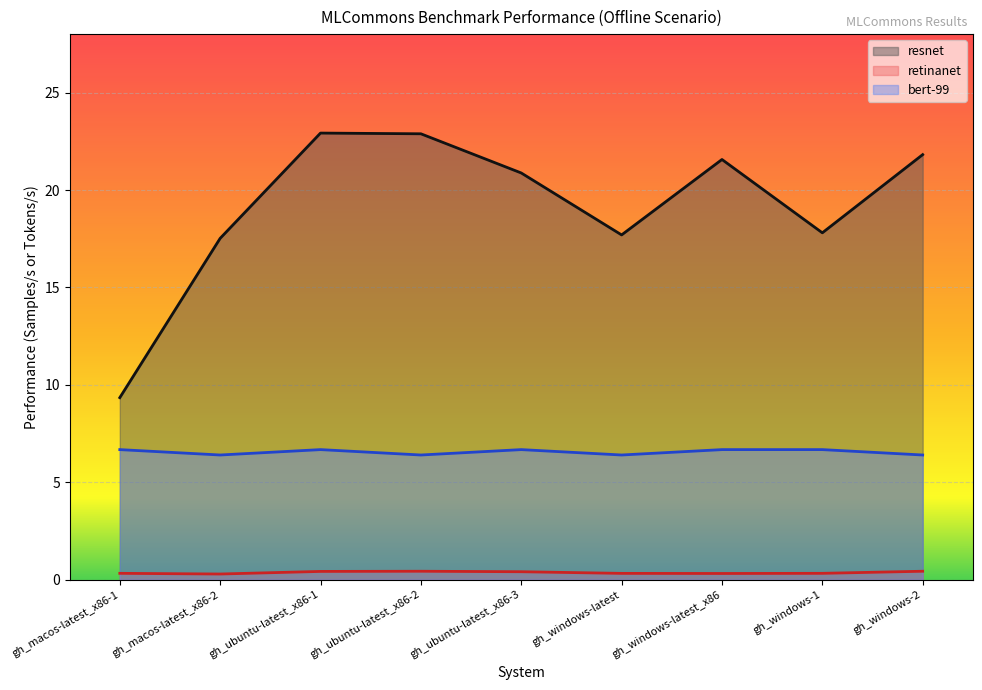

What is the total value across all series at gh_ubuntu-latest_x86-2?

29.7